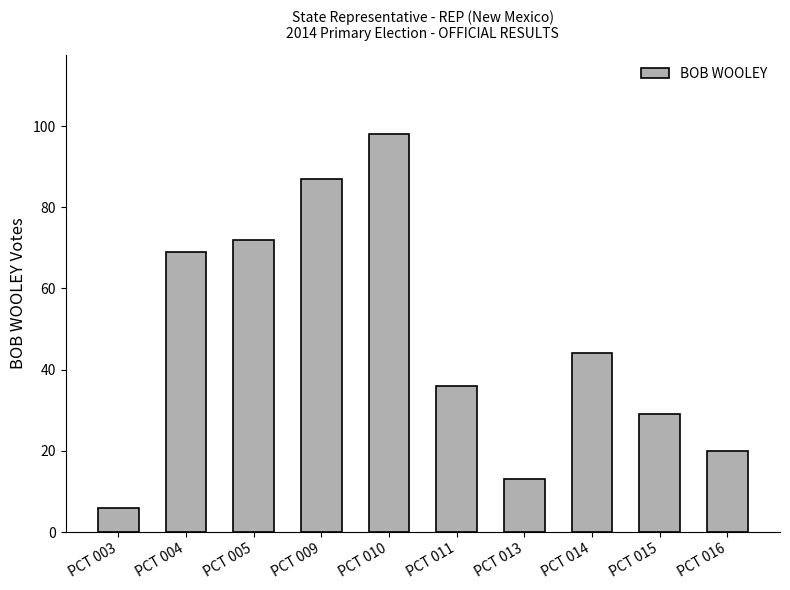

Reading left to right, extract all data points from this chart.

PCT 003=6	PCT 004=69	PCT 005=72	PCT 009=87	PCT 010=98	PCT 011=36	PCT 013=13	PCT 014=44	PCT 015=29	PCT 016=20